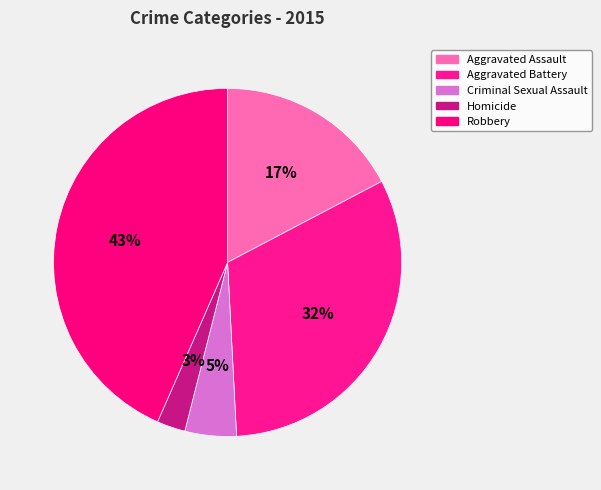

How much of the chart is everything except Criminal Sexual Assault?

95.2%